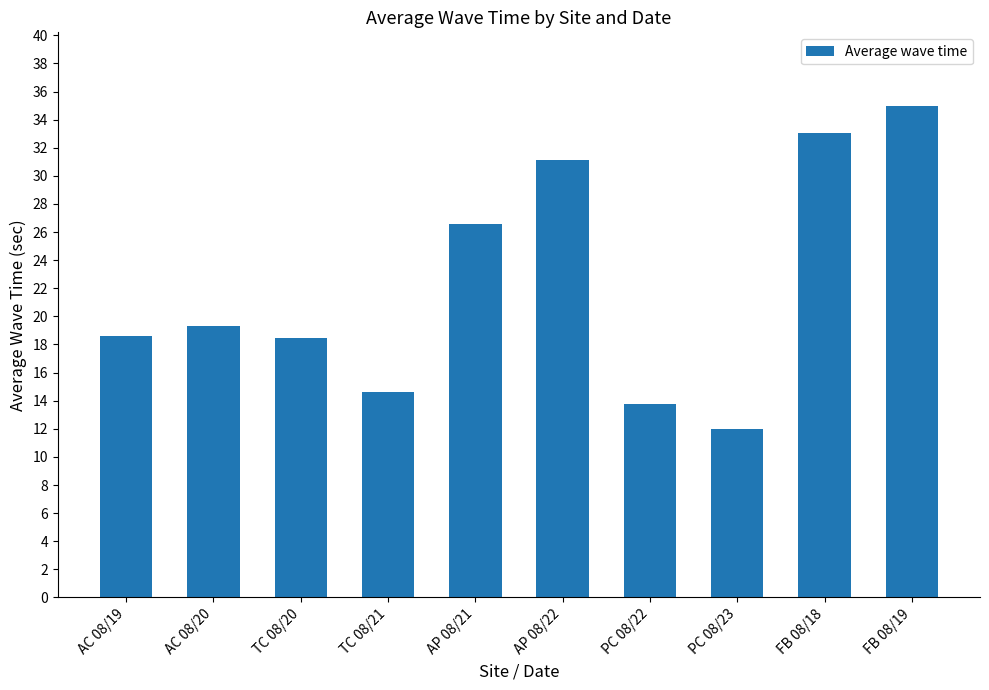

Is it true that the value at AP 08/21 is 26.6?

True